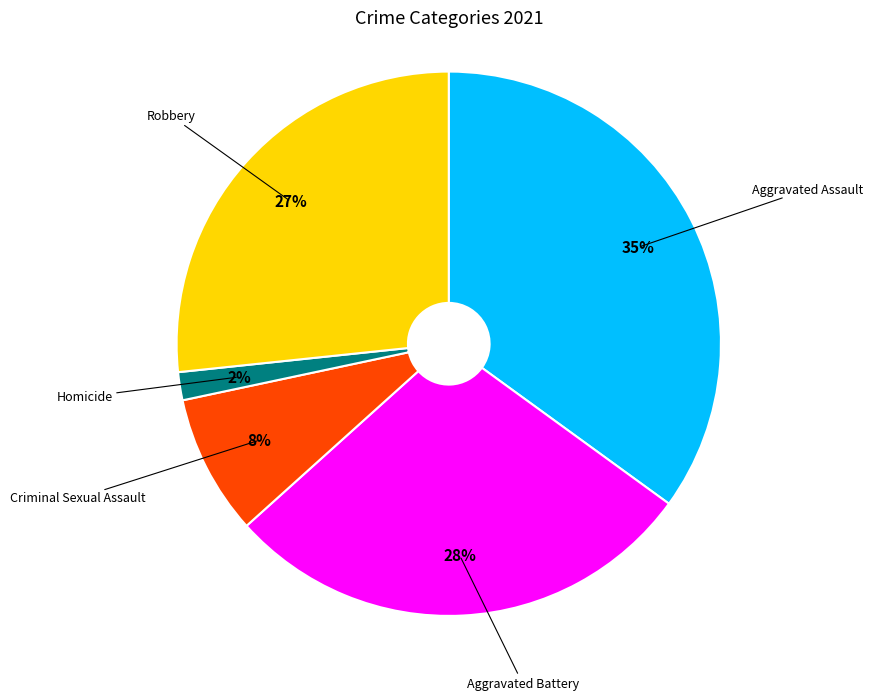

To the nearest percent, what is the difference between the Aggravated Assault and Criminal Sexual Assault slice percentages?

27%